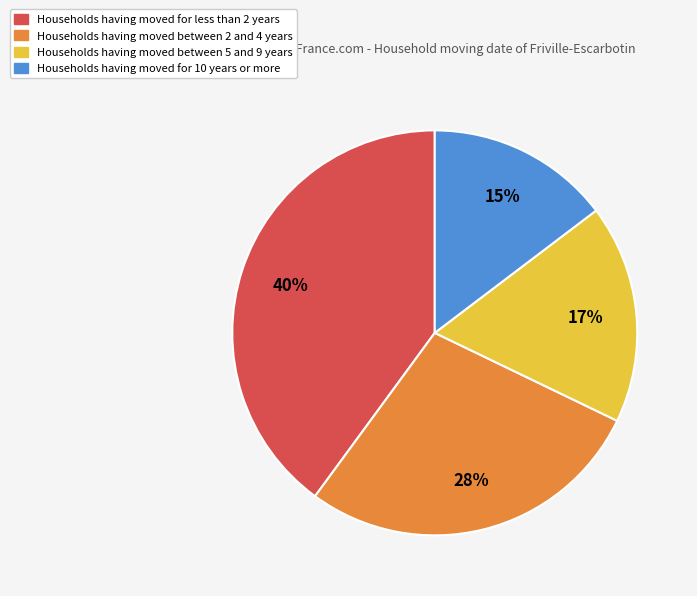

Is there a majority slice in this chart?

No